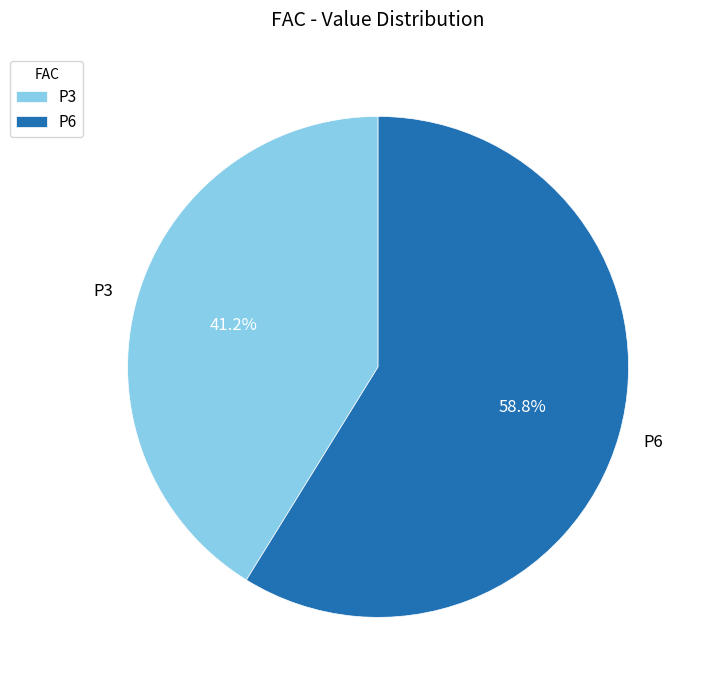

Is it true that P6 is 49% of the pie?

False